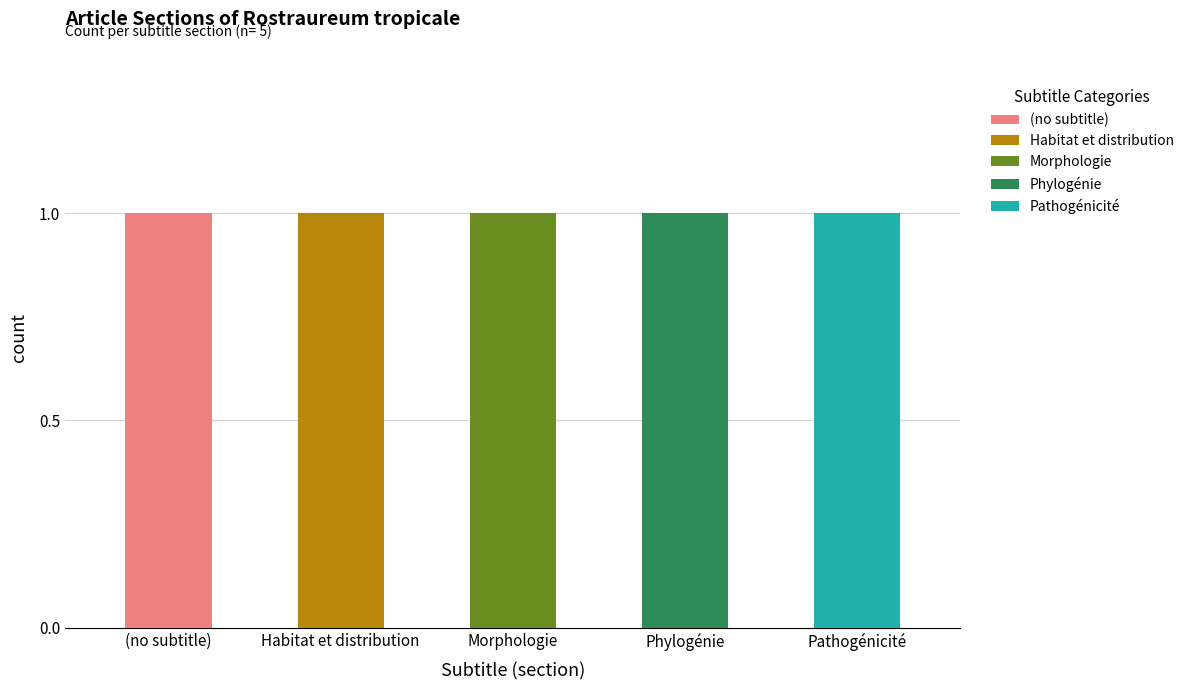

The Pathogénicité series shows 0 at 2. True or false?

False